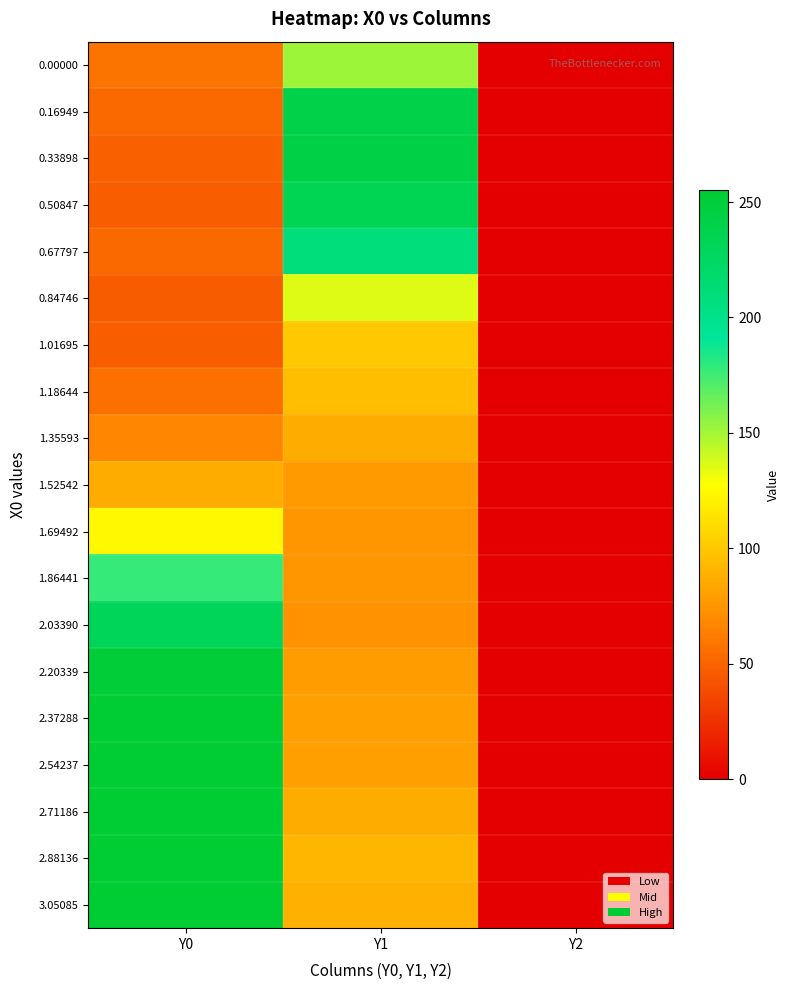

At which category does the chart reach its peak across all series?

Y0